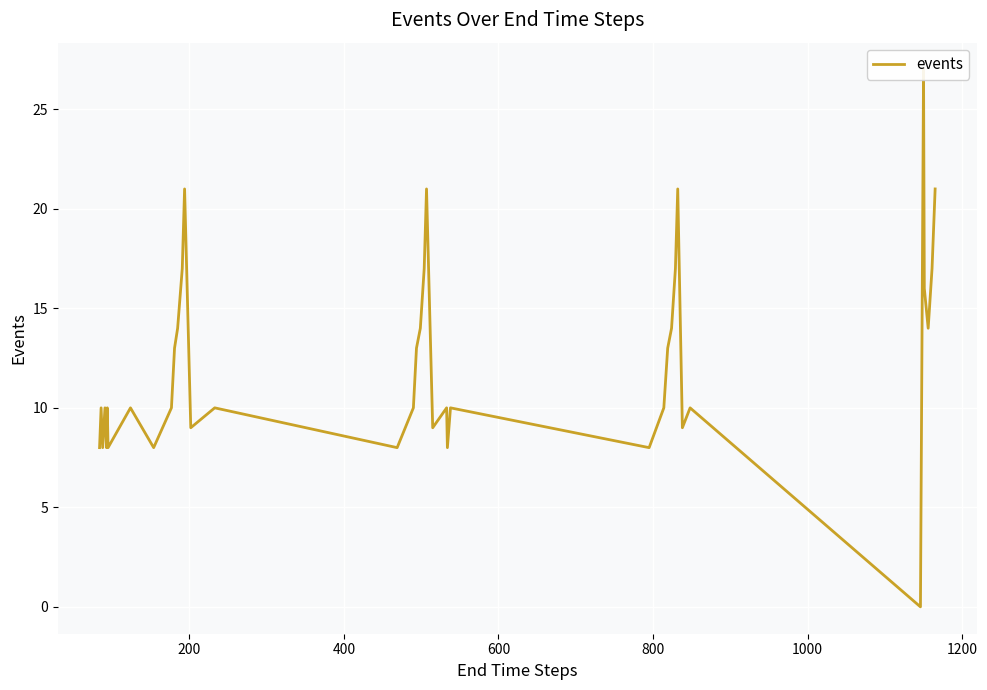

The value at 1400 is 17. True or false?

False